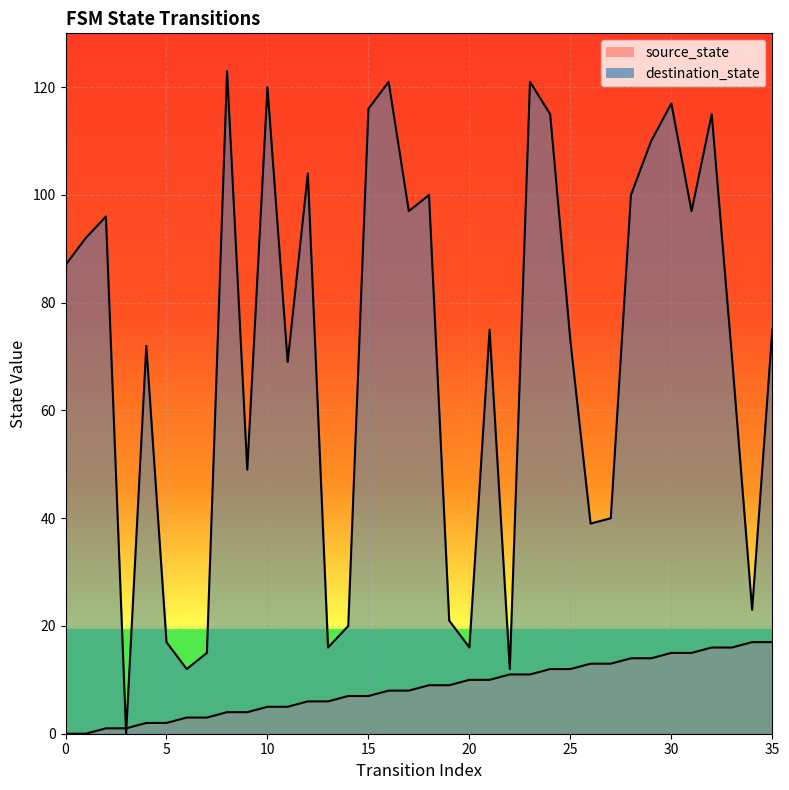

How many lines are shown in the chart?

2